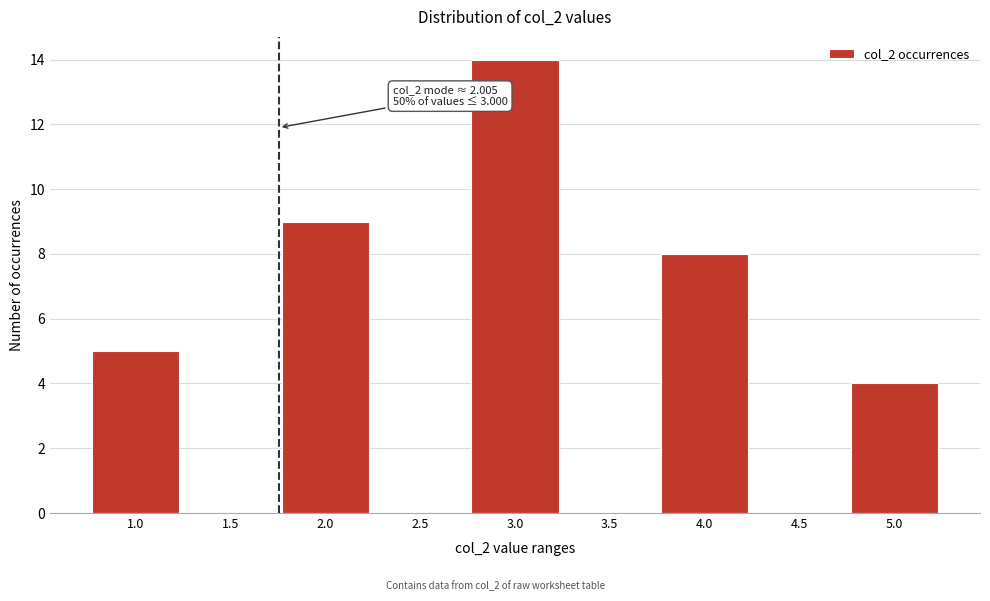

Reading left to right, list all the values displayed in this chart.

1.0=5	1.5=0	2.0=9	2.5=0	3.0=14	3.5=0	4.0=8	4.5=0	5.0=4